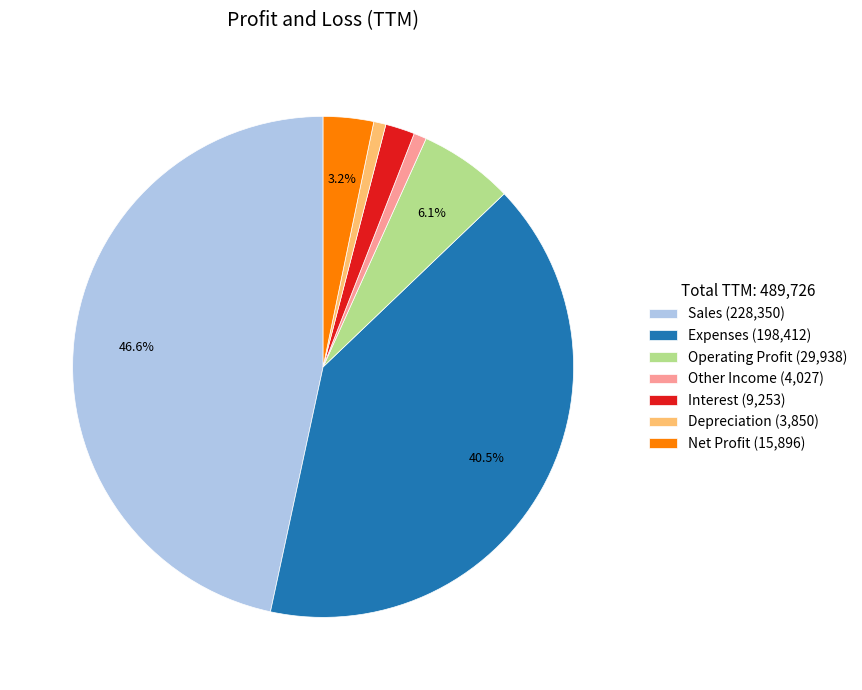

Is there a majority slice in this chart?

No